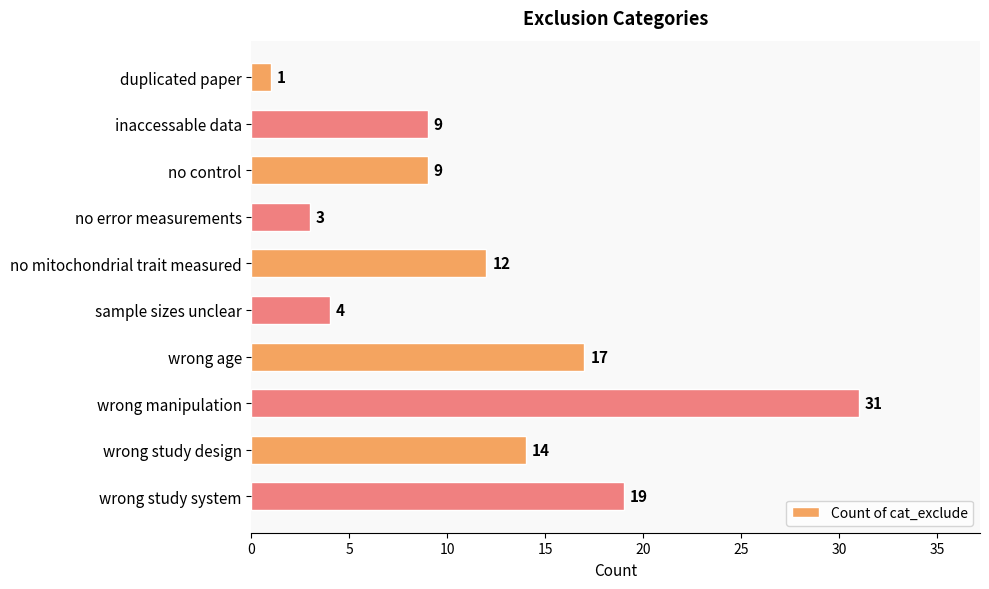

What is the value of the 9th bar from the top?

14